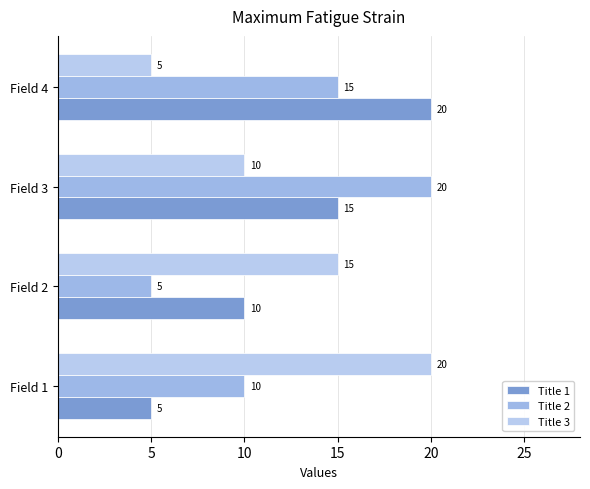

At which label is Title 3 closest to 12?

Field 3